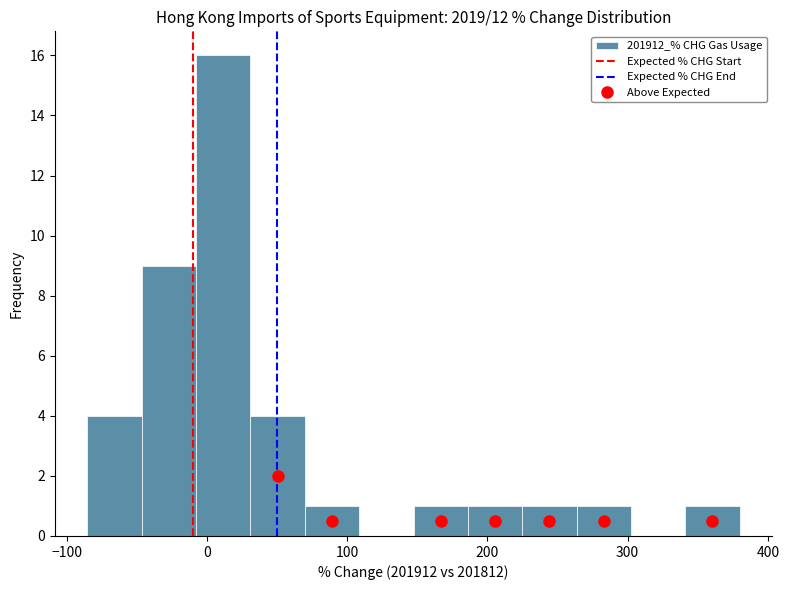

Around what value on the x-axis is the tallest bar? Give the approximate position of its centre, as read against the axis.

10